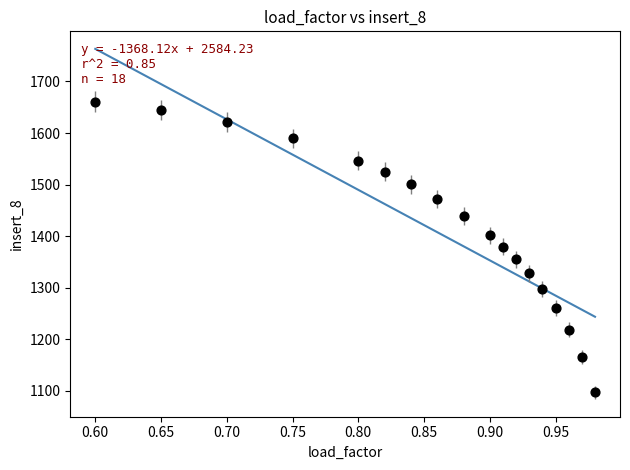

What is the range of Y values (max minus min)?

564.3